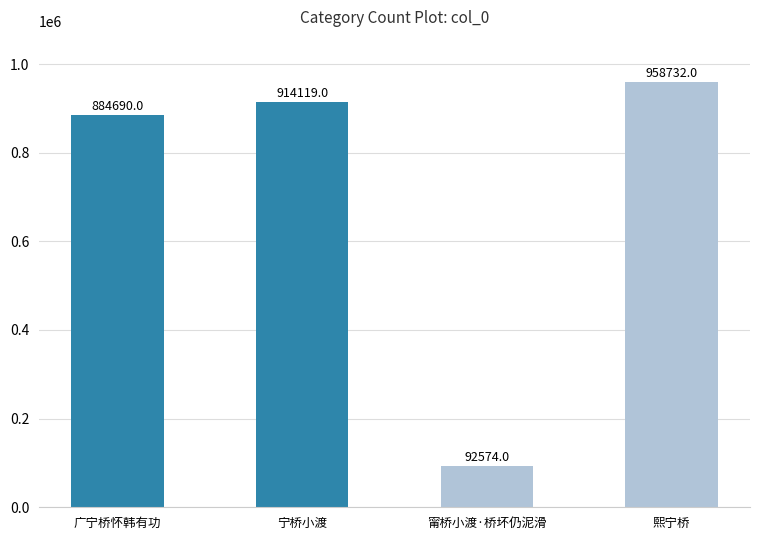

What is the difference between the values at 熙宁桥 and 宁桥小渡?

44613